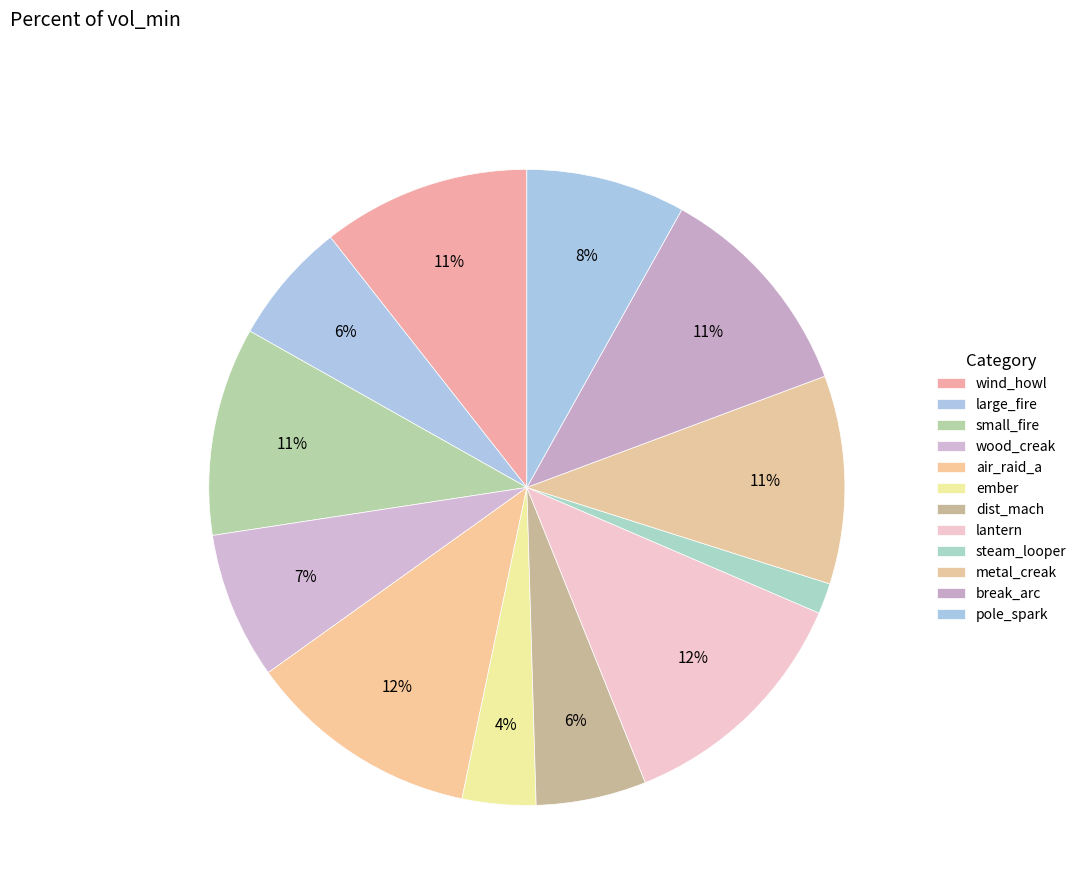

How many segments does this pie chart have?

12